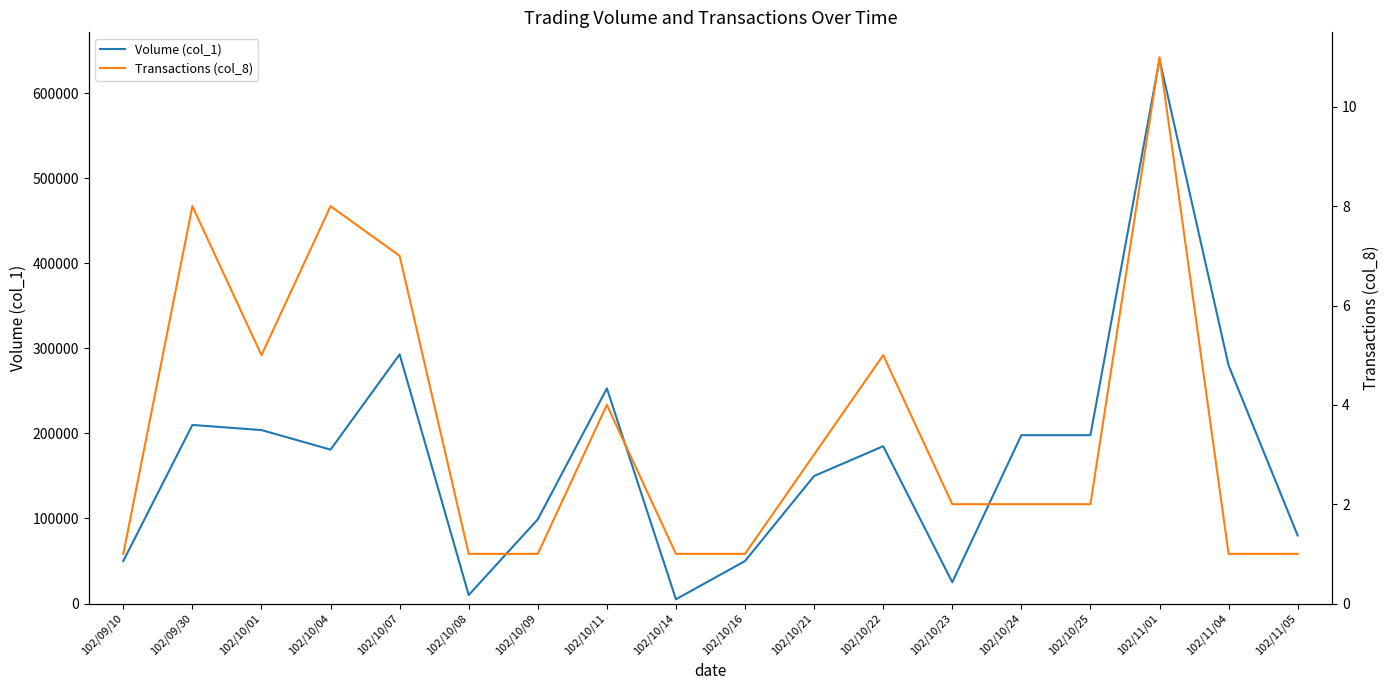

The value of Transactions (col_8) at 102/11/05 is 1. True or false?

False